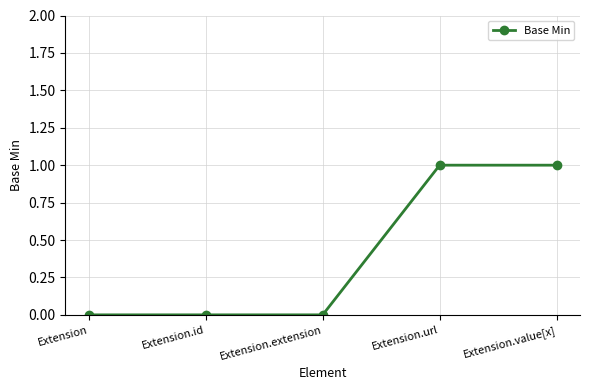

What is the value of the 5th point from the left?

1